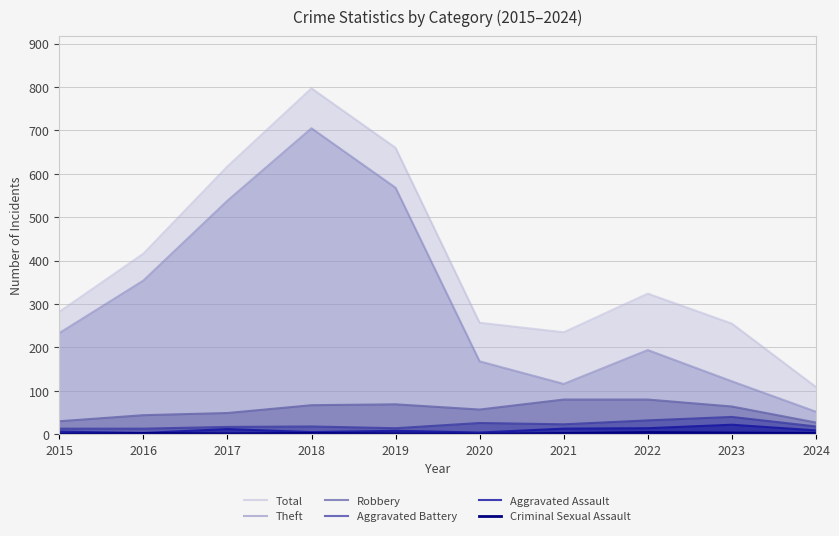

True or false: Aggravated Battery and Theft cross at least once.

False